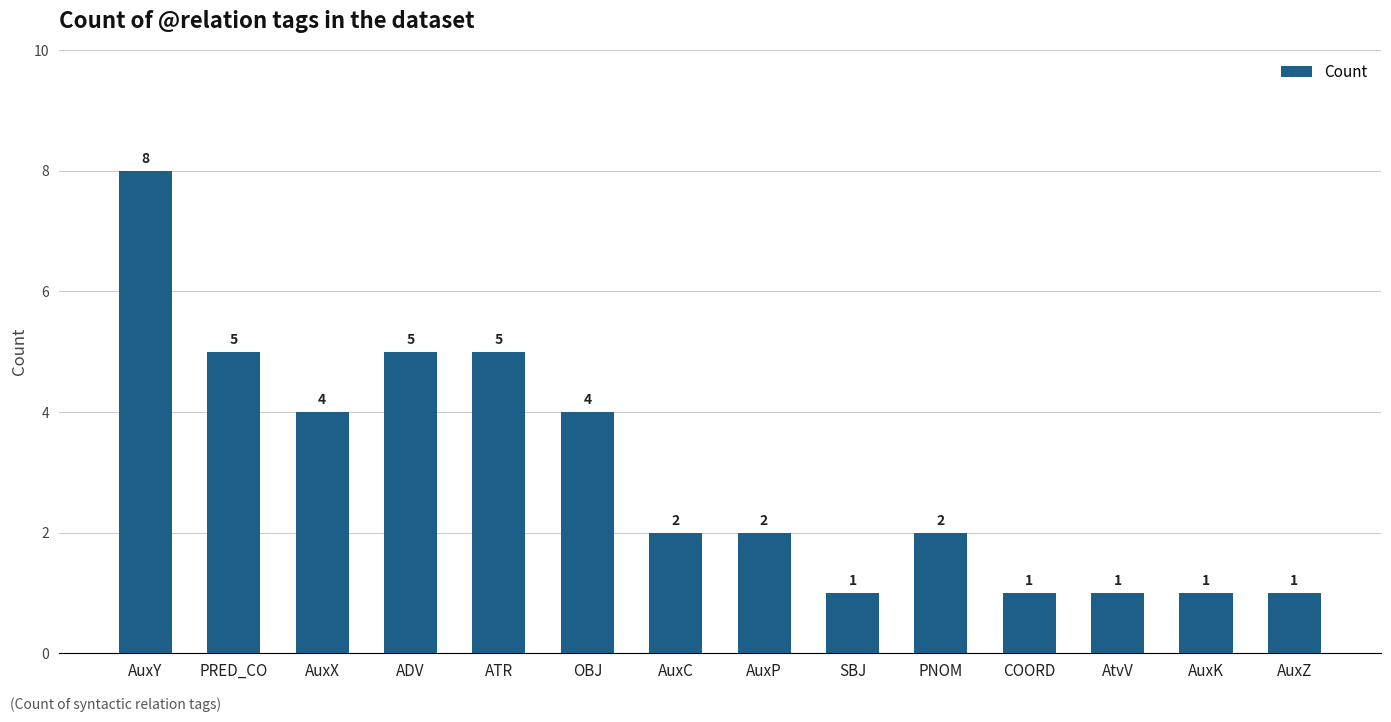

Approximately how many times larger is the value at COORD compared to AuxK?

1.0